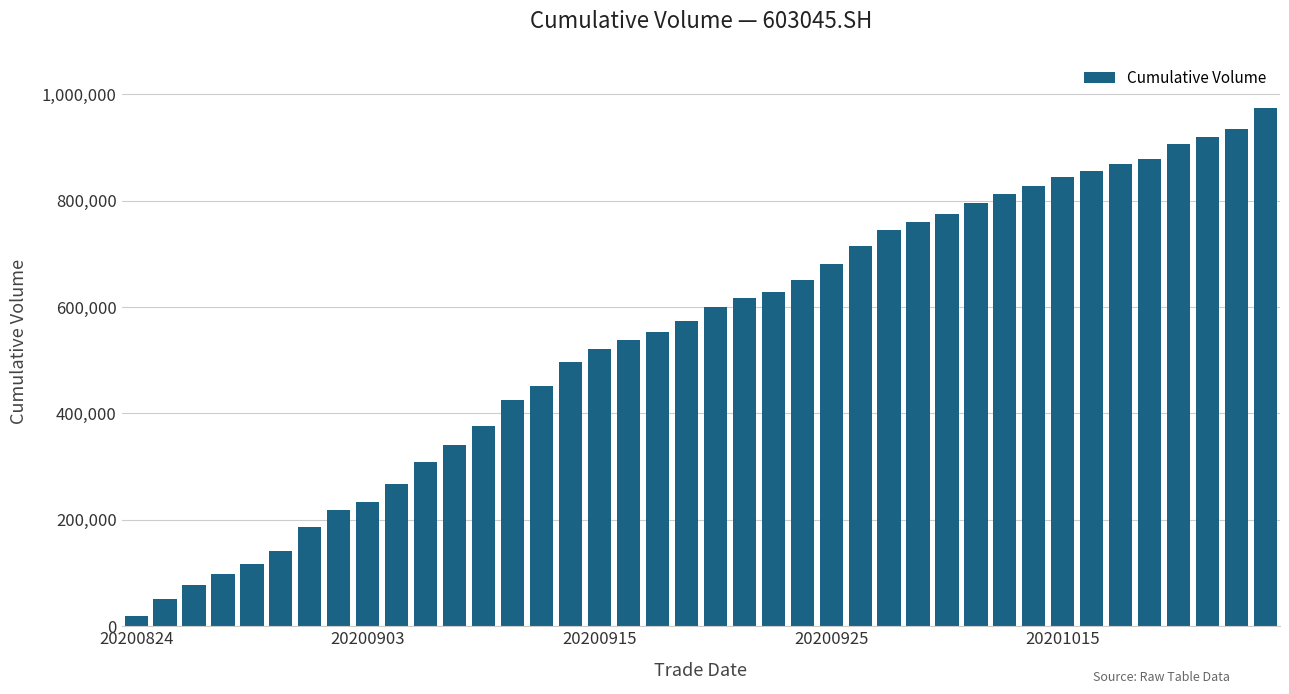

What is the value of the 26th bar from the left?

714530.2